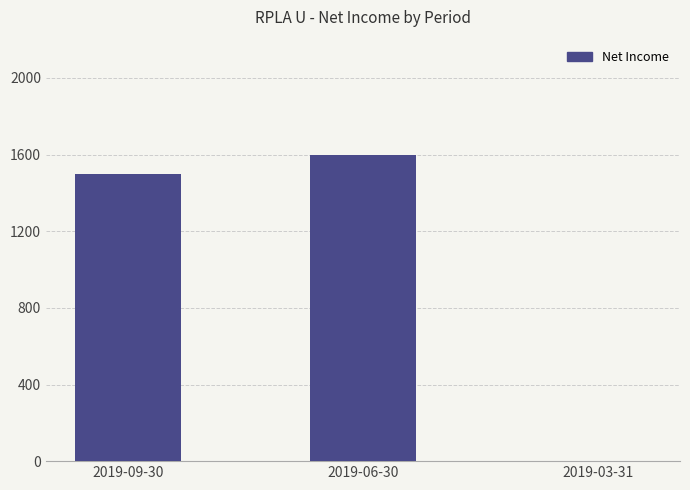

True or false: the data shows 856 at 2019-09-30.

False